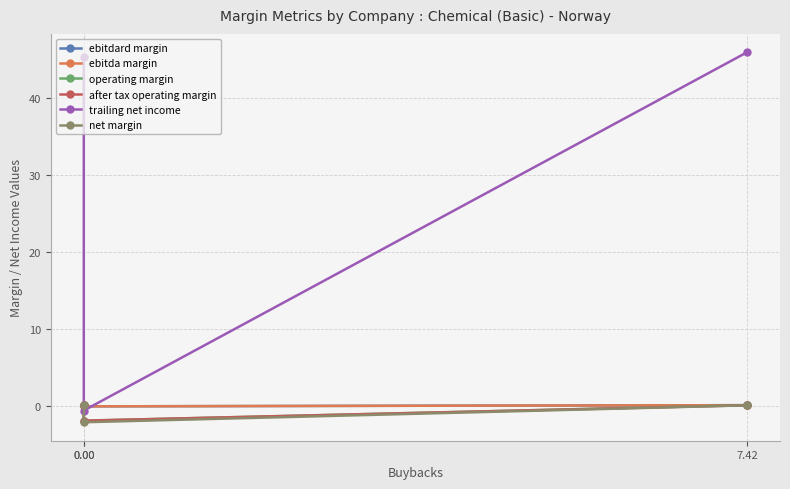

How many lines are shown in the chart?

6